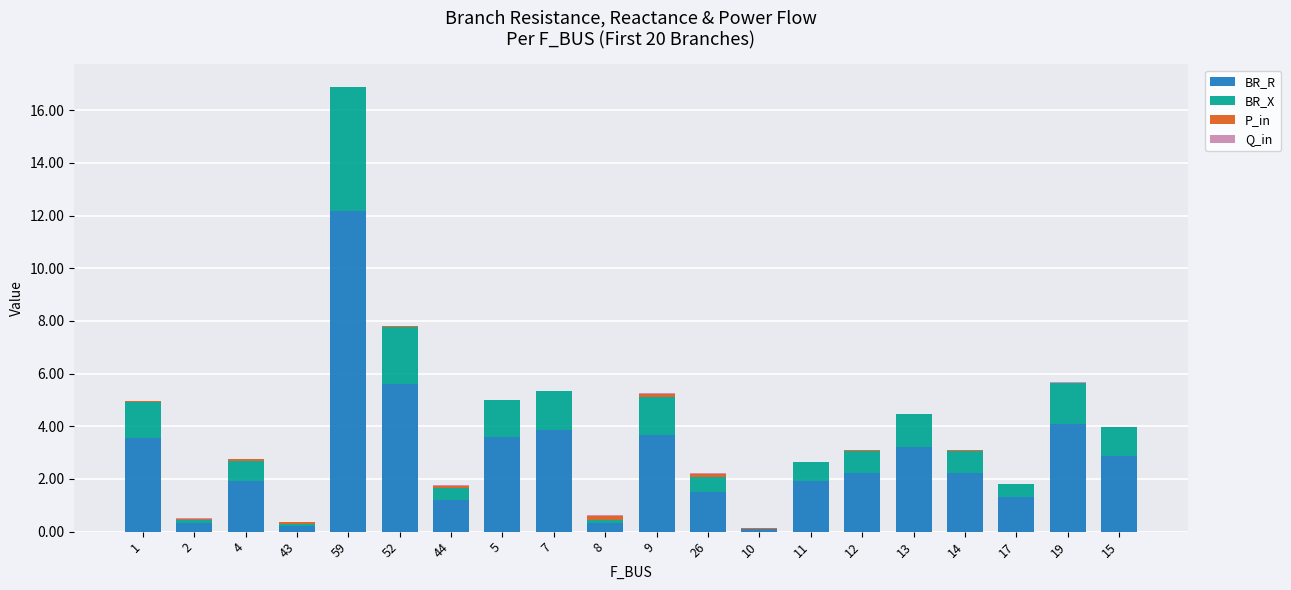

What is the sum of the BR_R values at 43 and 9?

3.9